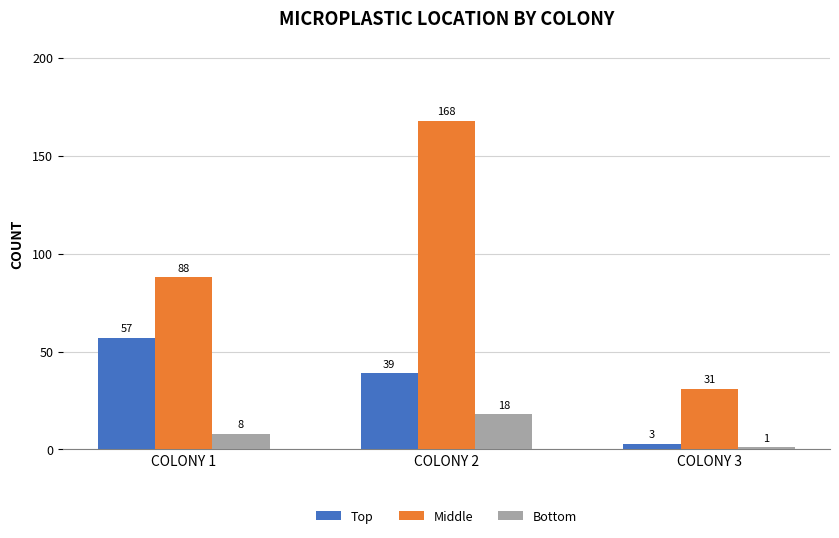

At how many categories does at least one series exceed 140?

1